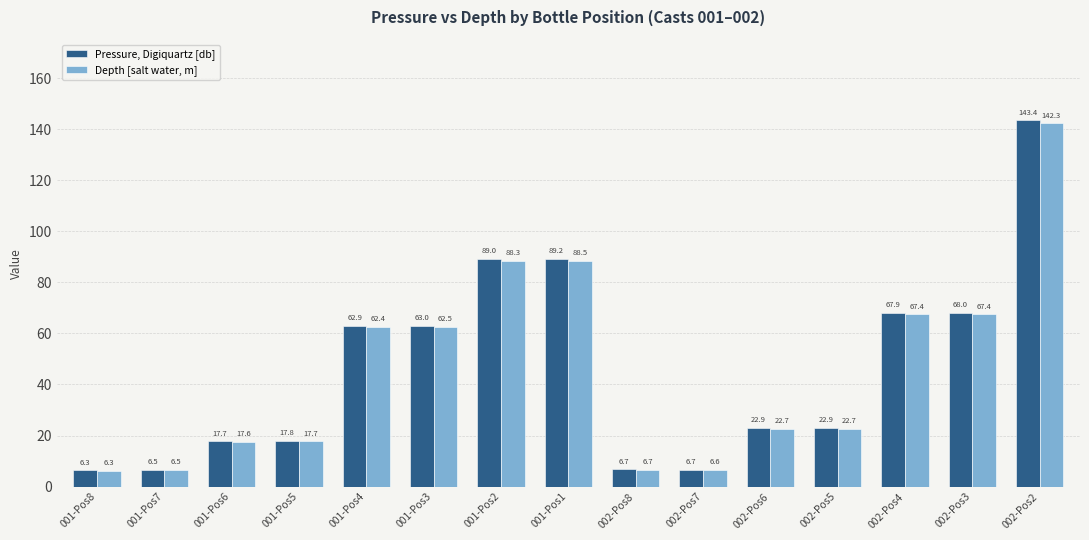

What is the greatest value displayed?

143.4